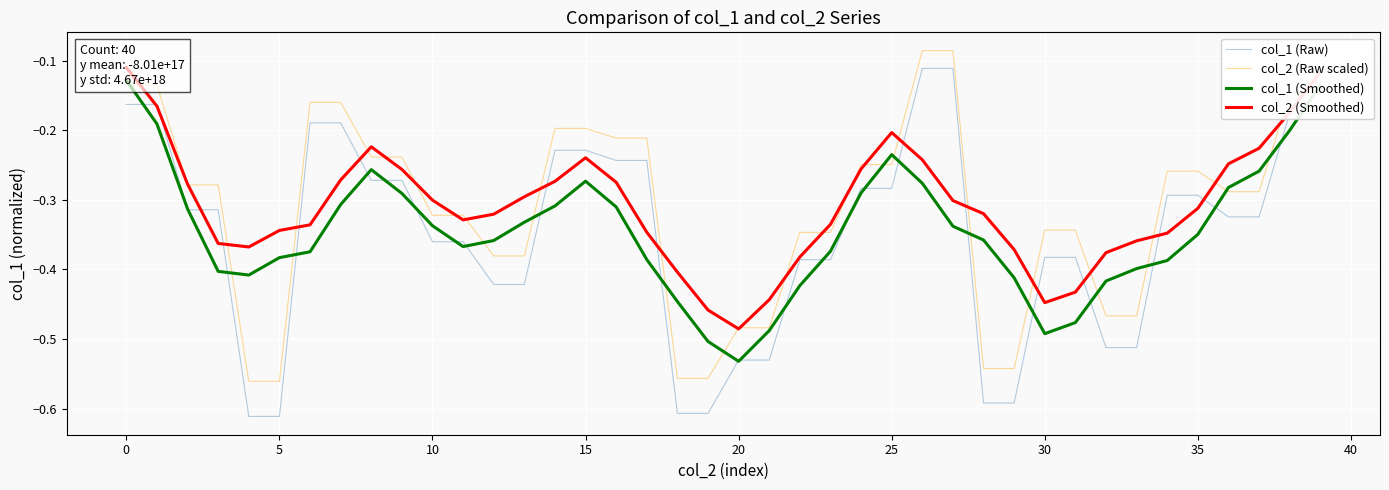

After their last crossing, which series has the higher values: col_2 (Smoothed) or col_1 (Raw)?

col_2 (Smoothed)